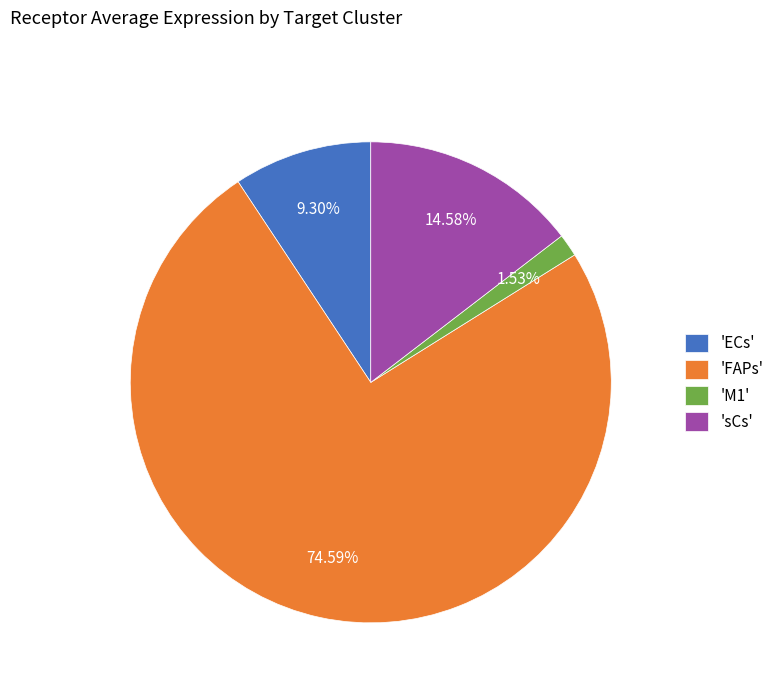

Which has a higher value, 'M1' or 'ECs'?

'ECs'